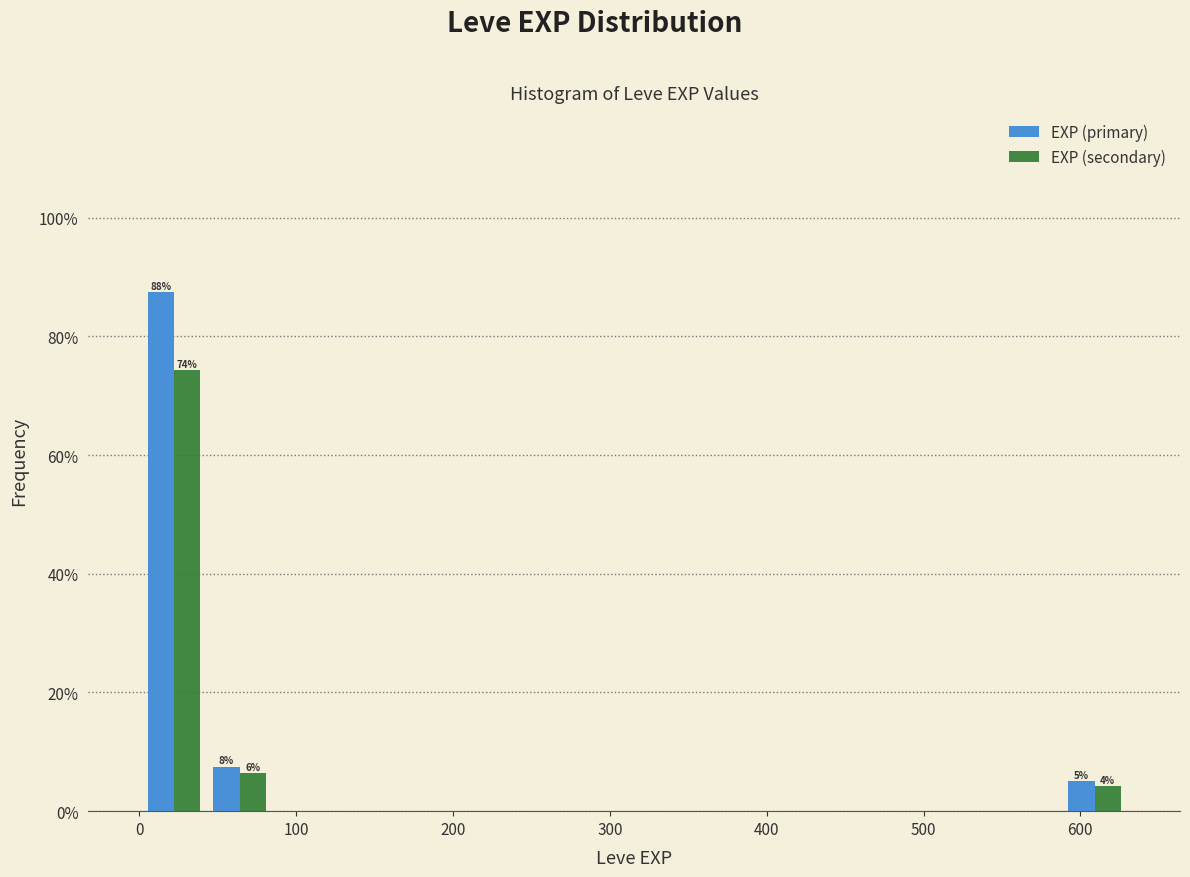

In the EXP (secondary) series, which range on the x-axis has the tallest bar?

0 to 40